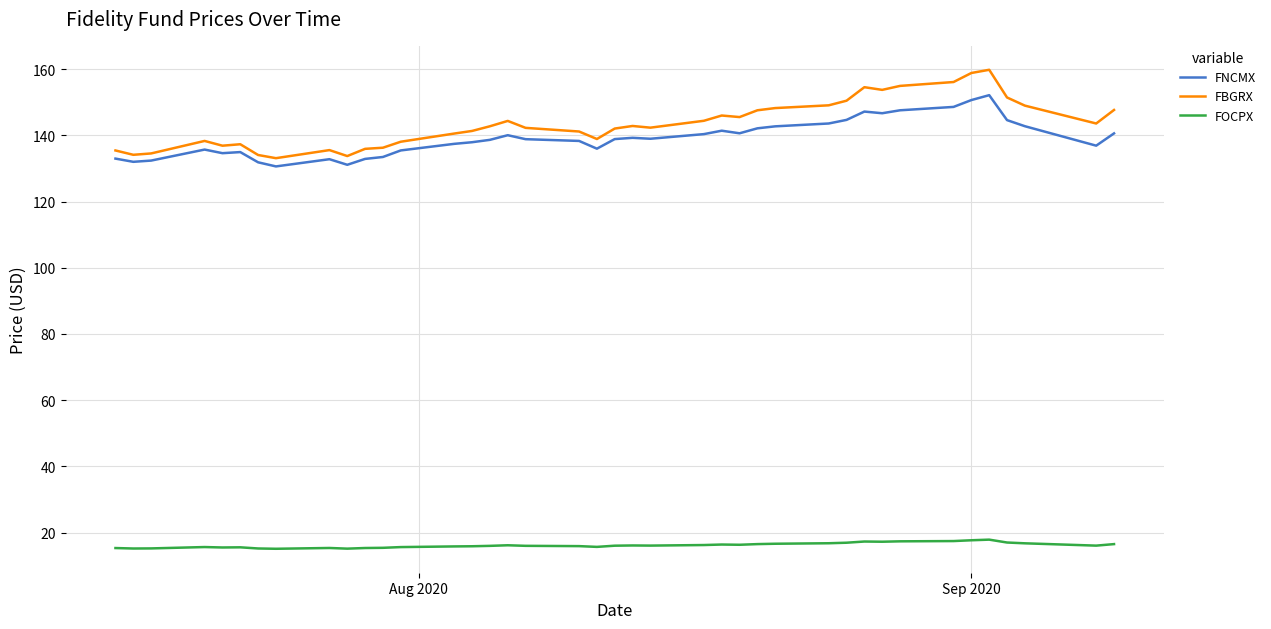

Which series has the largest total across all categories?

FBGRX